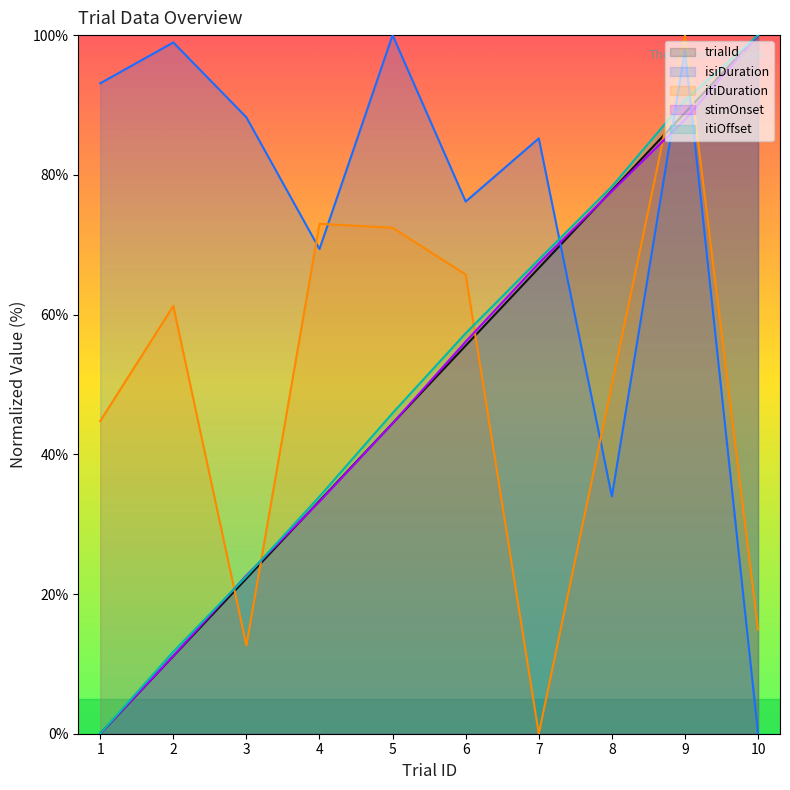

What is the difference between the maximum and minimum values in the stimOnset series?

100.0